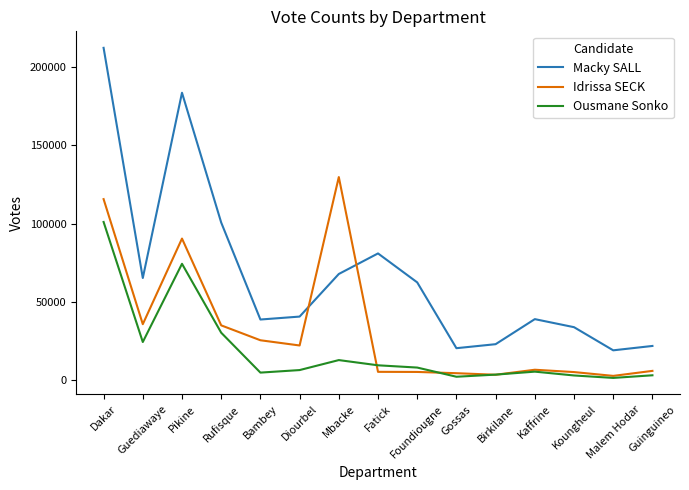

Is the value of Macky SALL at Koungheul greater than the value of Idrissa SECK at Birkilane?

Yes